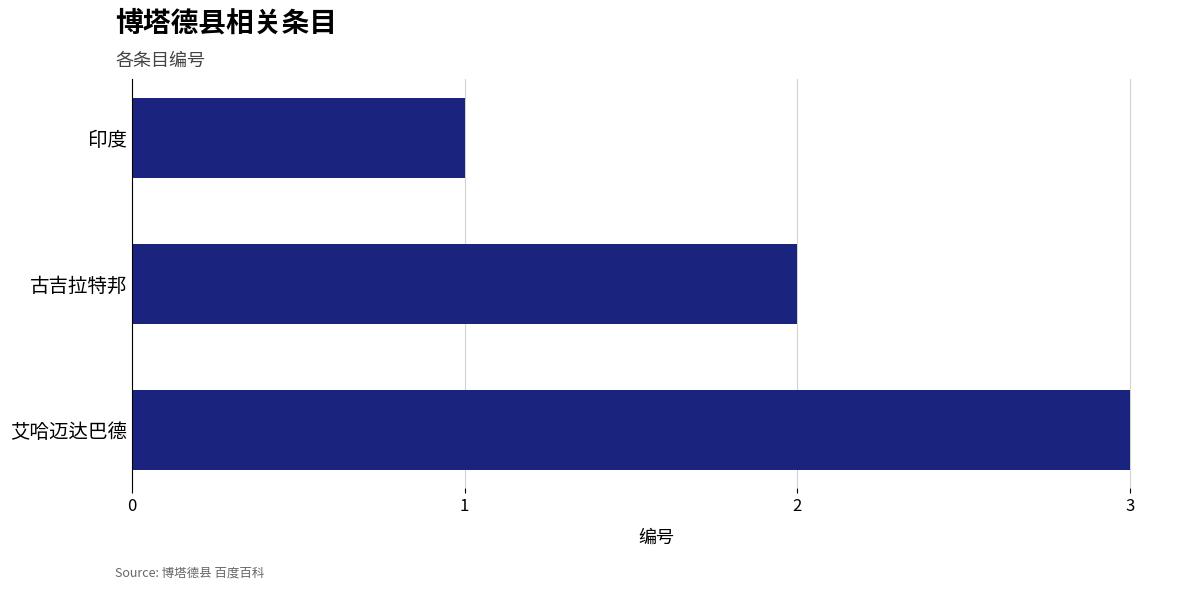

What is the label of the 2nd bar from the bottom?

古吉拉特邦